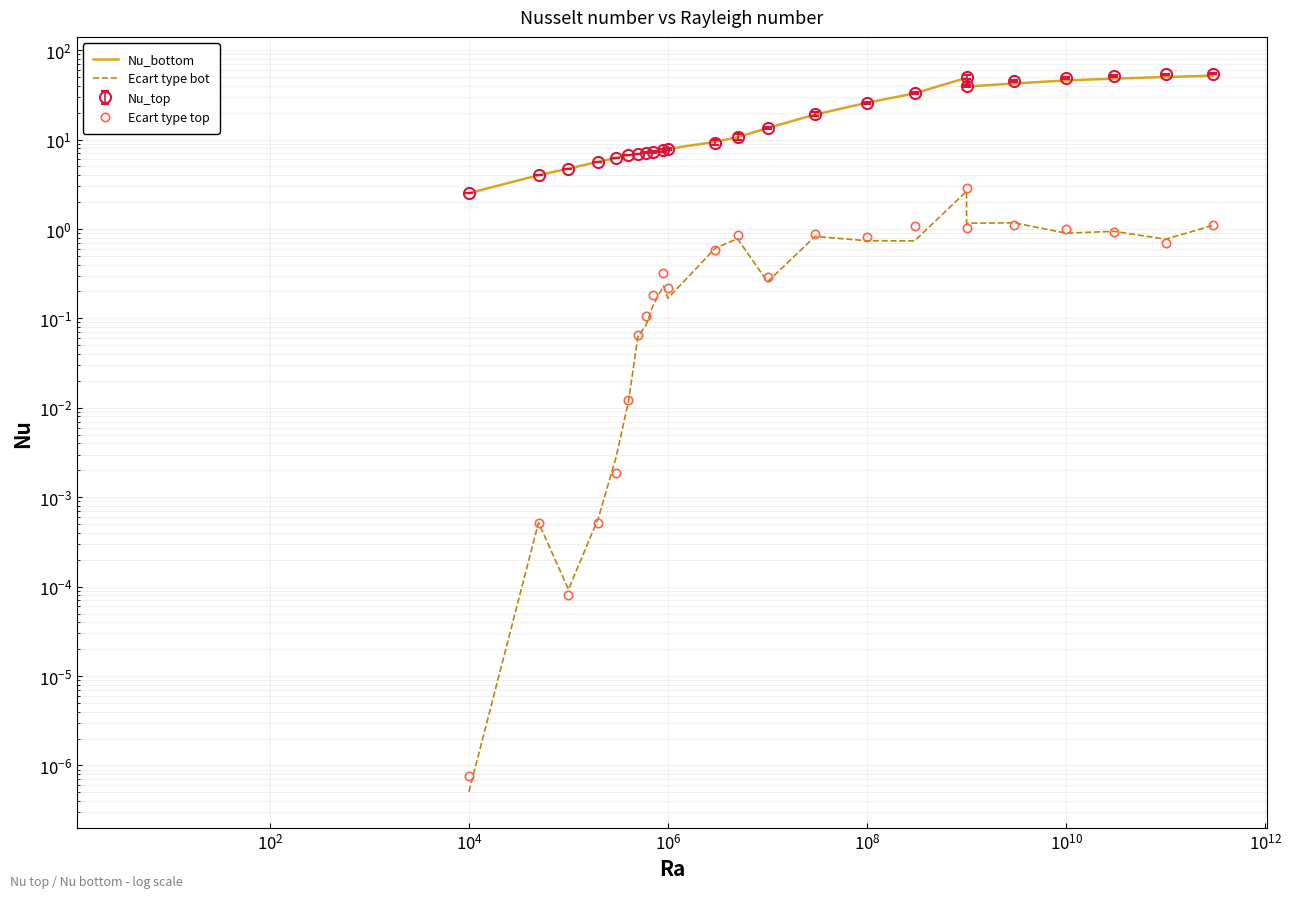

Between $\mathdefault{10^{4}}$ and 20, which is larger?

20